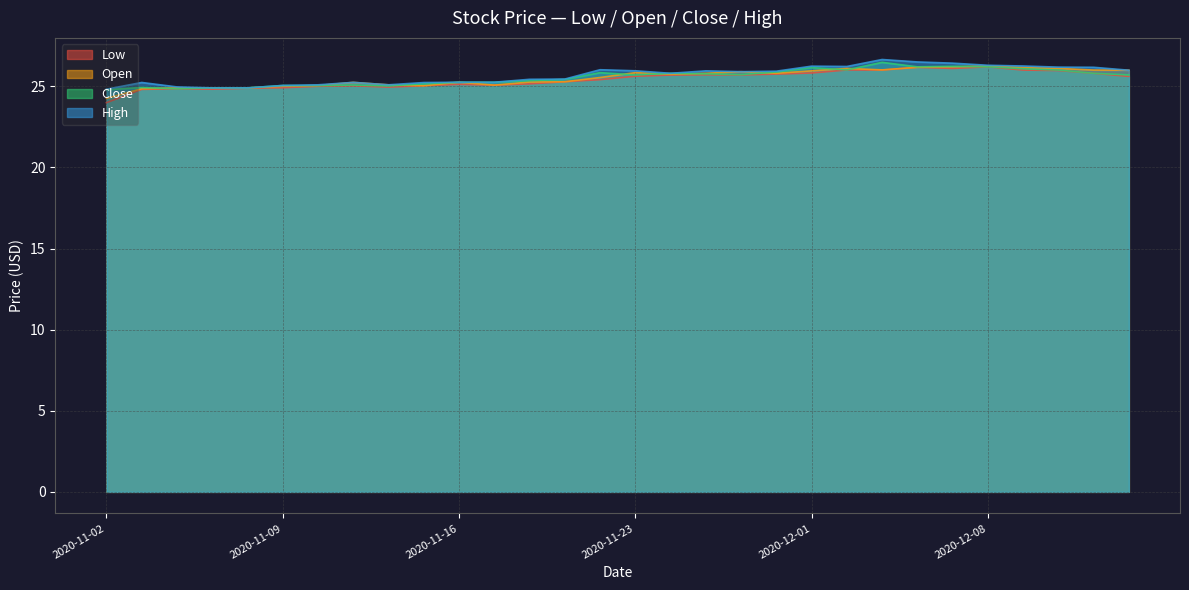

At 2020-11-17, list the series in order from largest to smallest.

Close, High, Low, Open